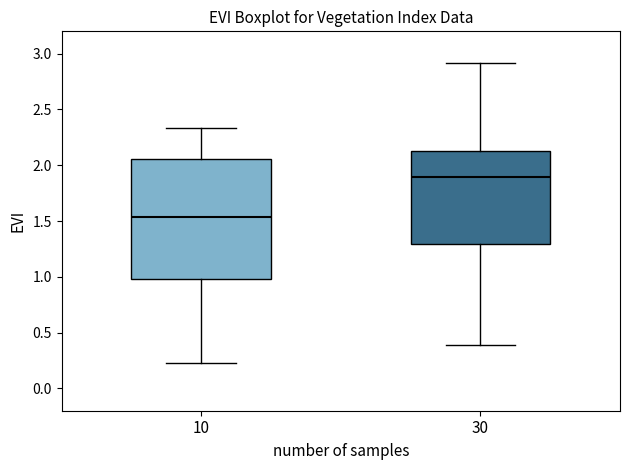

Which box has the highest median line?

30